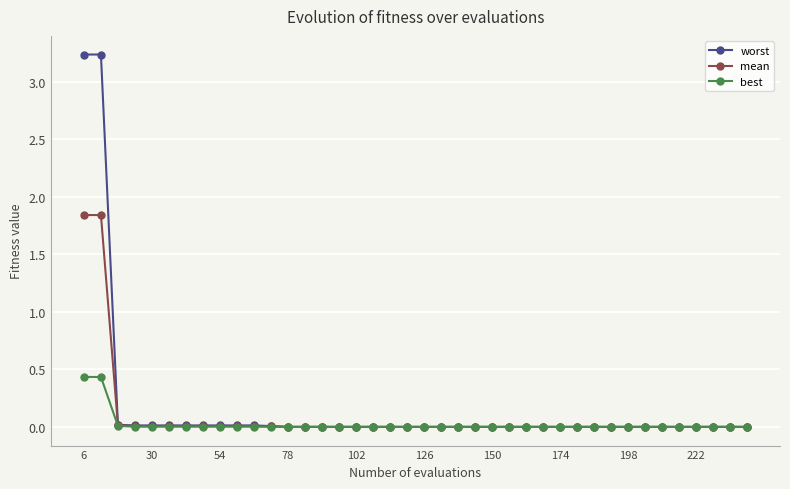

Which series has the widest spread of values?

worst